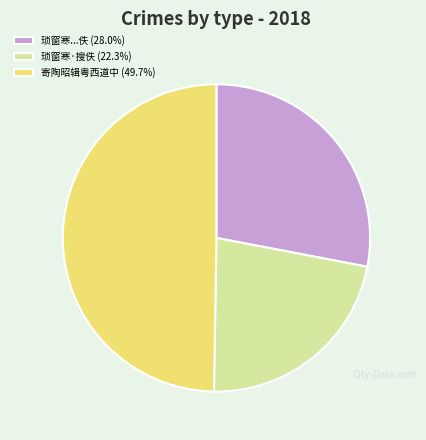

Does 琐窗寒...佚 (28.0%) account for over 50% of the chart?

No